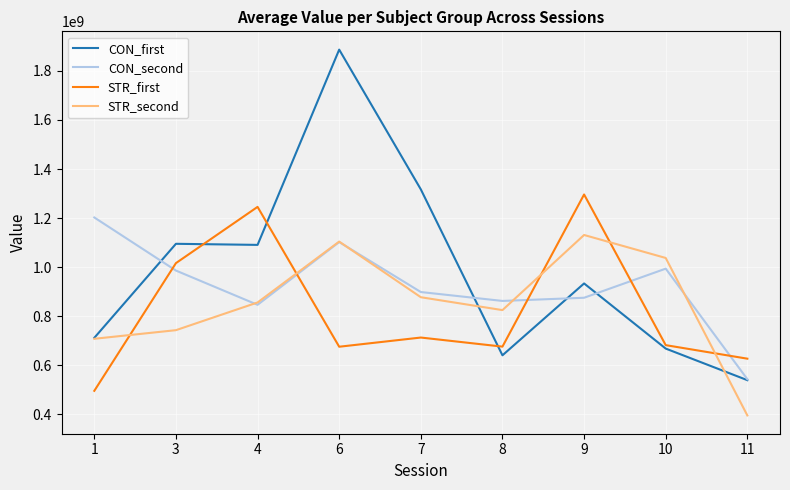

Which series has the widest spread of values?

CON_first